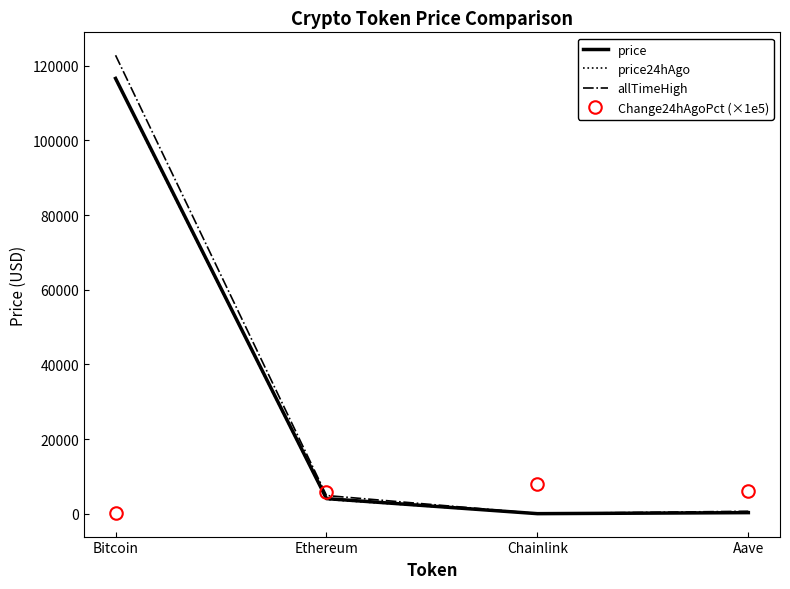

The value of price at Bitcoin is 204342.1. True or false?

False